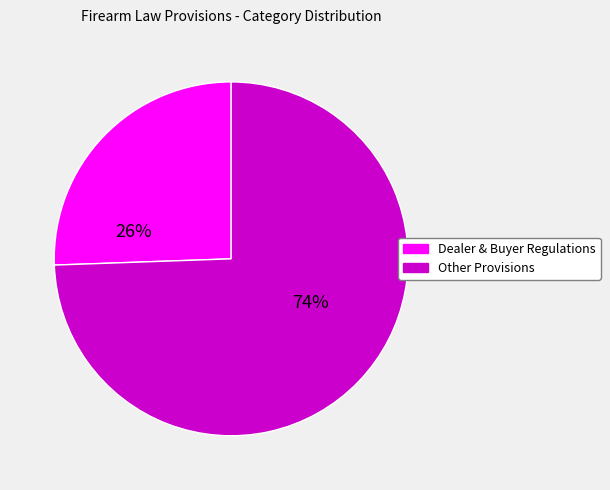

To the nearest percent, what portion does Dealer & Buyer Regulations represent?

26%